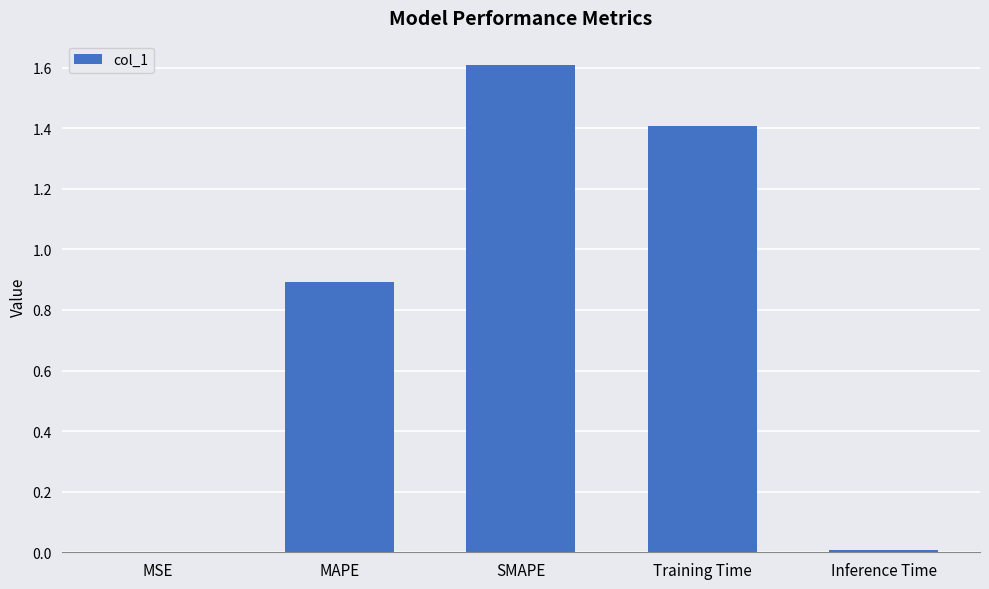

What is the ratio of the value at SMAPE to the value at Training Time?

1.1